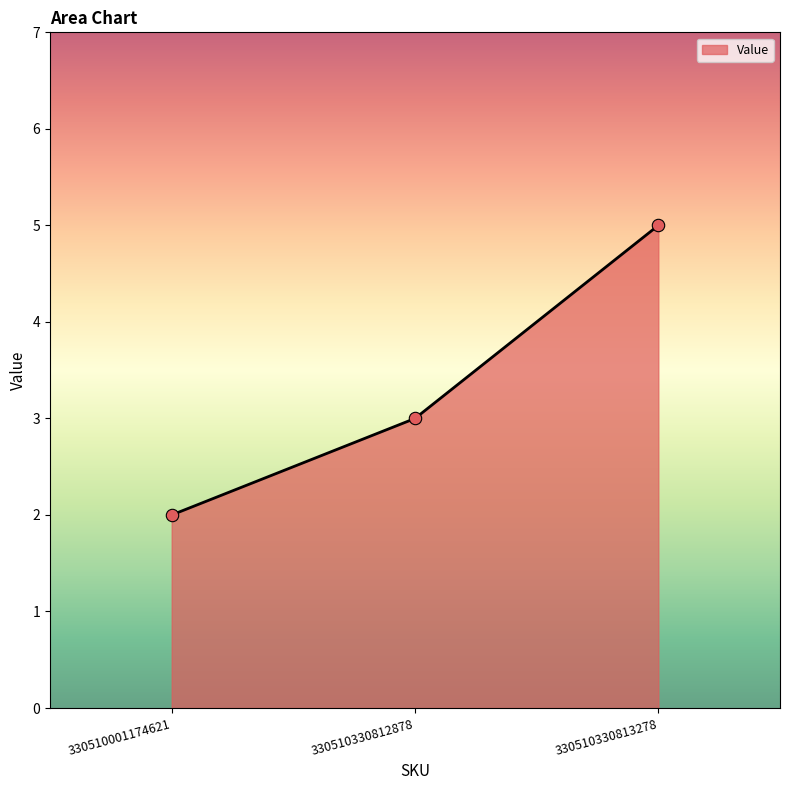

Which has a higher value, 330510330812878 or 330510001174621?

330510330812878